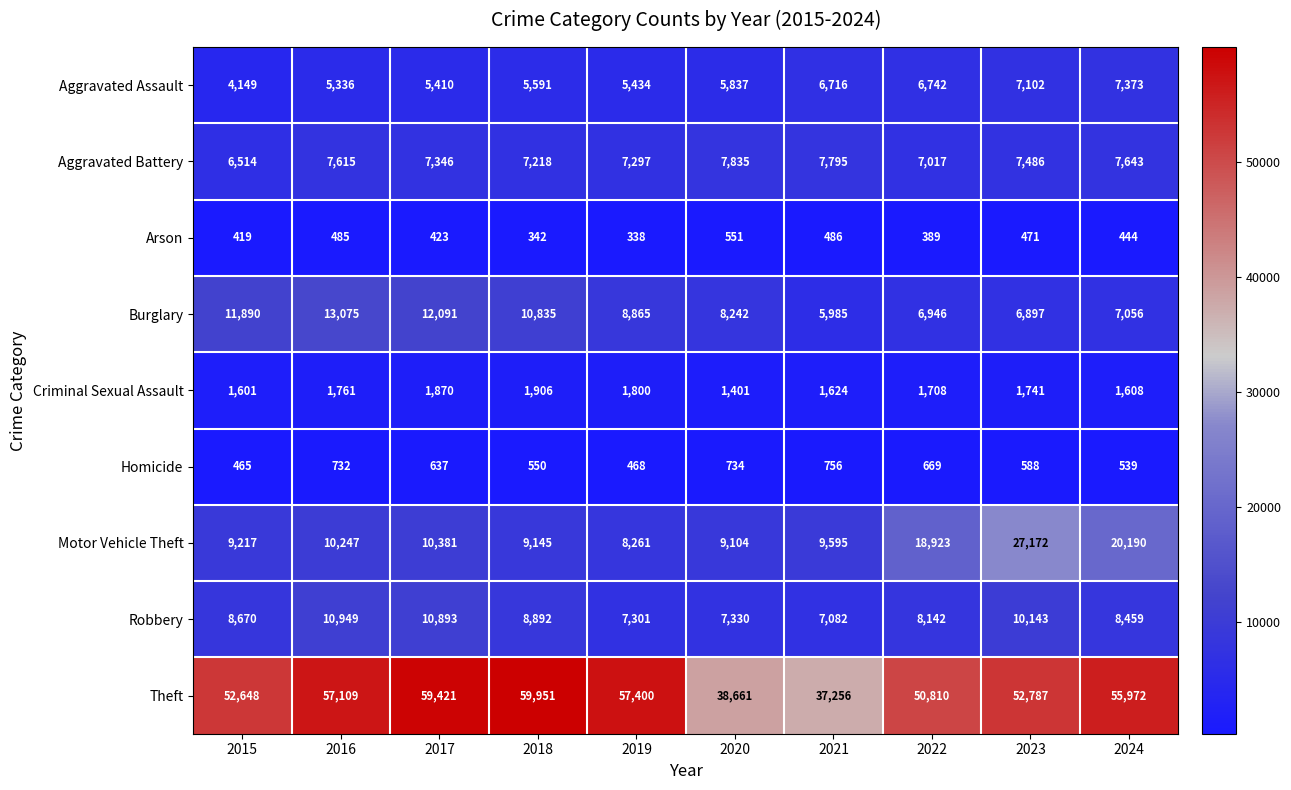

Which label corresponds to the largest value in the chart?

2018